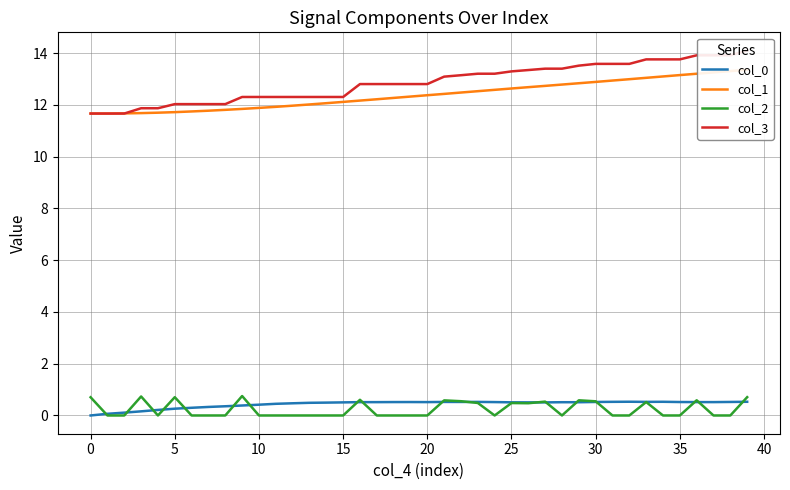

Which has a higher value, 36 or 37?

36